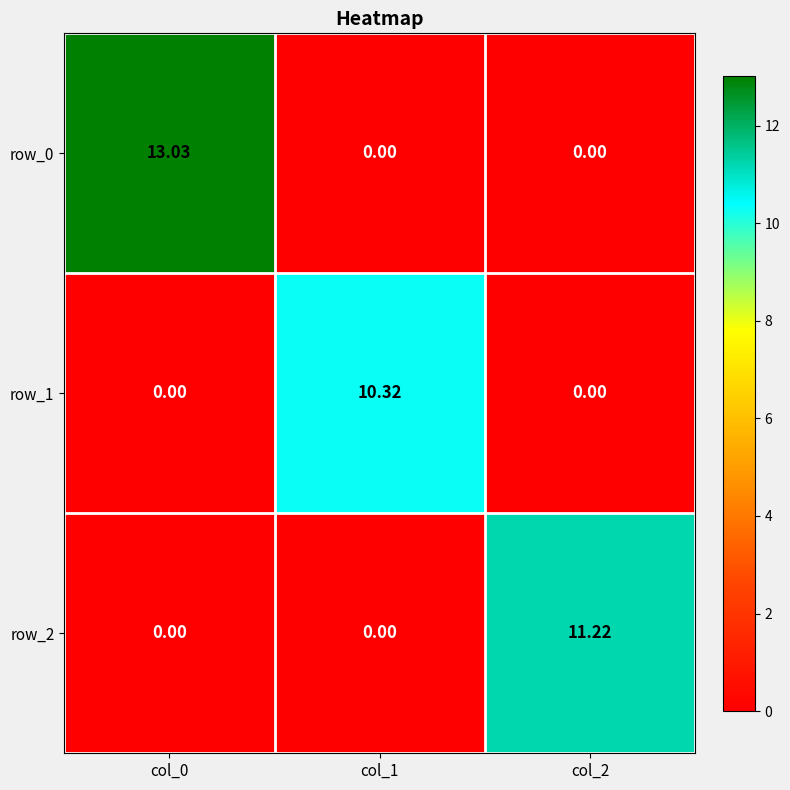

How many positive values does the row_1 series have?

1